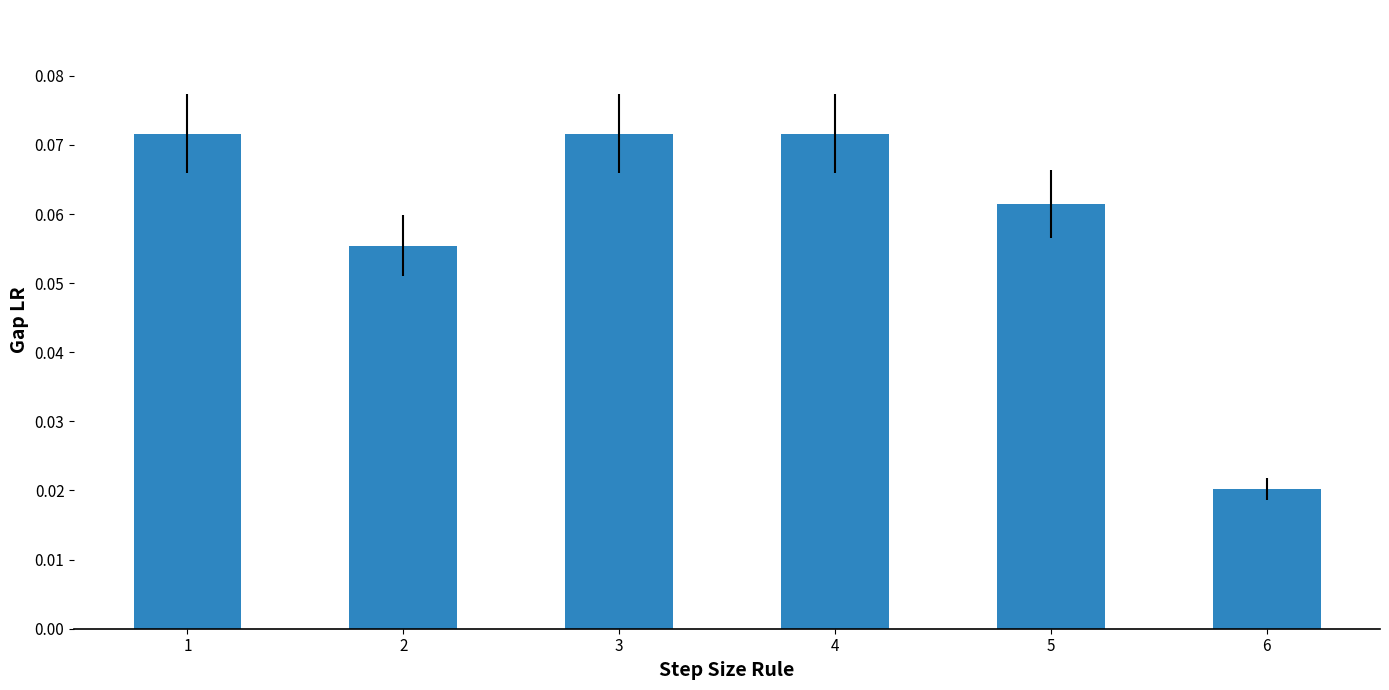

Is it true that the value at 1 is 0.0?

False